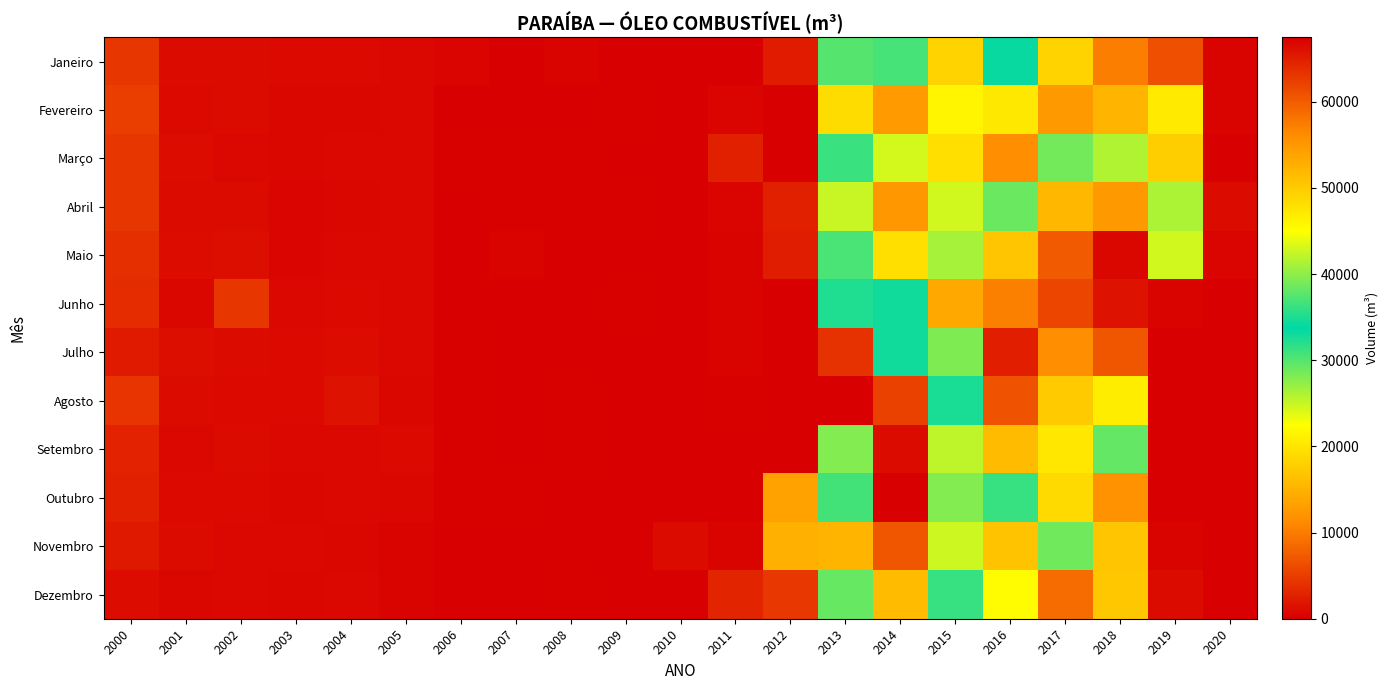

Rank the series at 2010 from lowest to highest value.

Julho, Junho, Dezembro, Abril, Fevereiro, Março, Outubro, Janeiro, Agosto, Setembro, Maio, Novembro